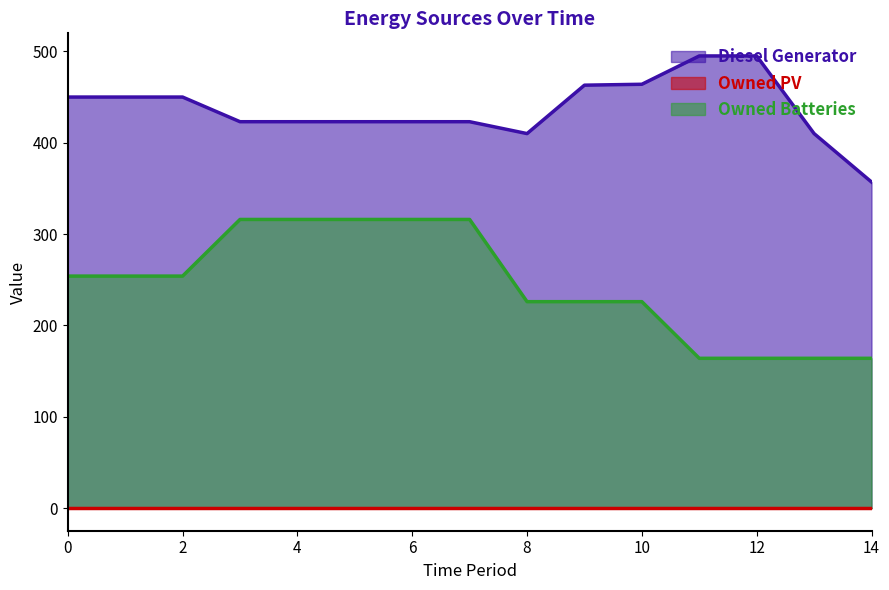

At which category is the sum across all series the highest?

3